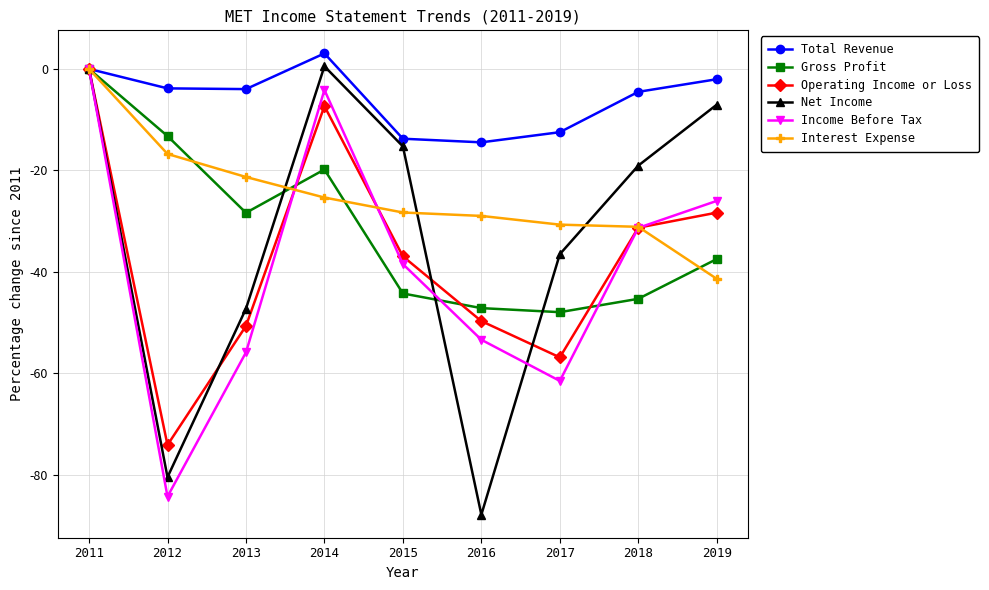

What is the value of the Gross Profit point at the 2nd from the left?

-13.2